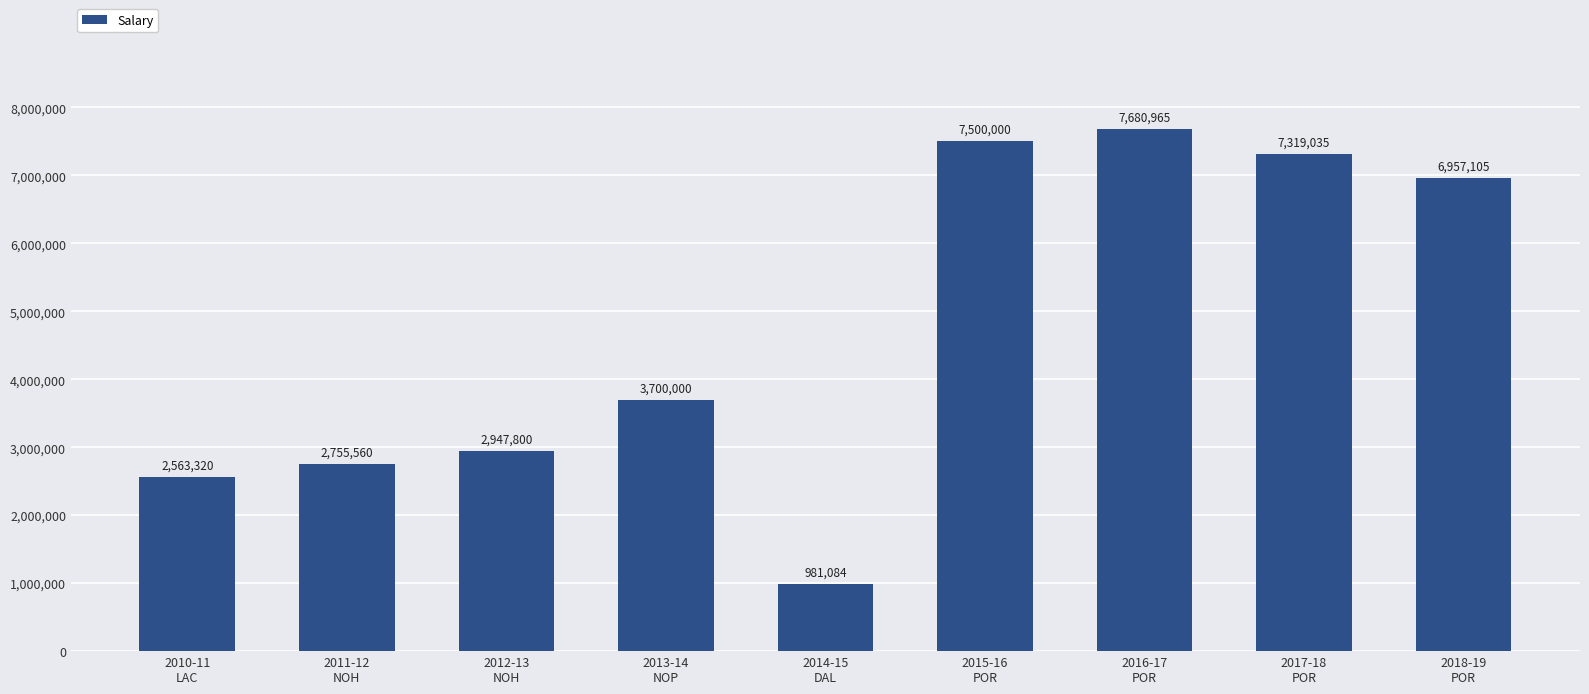

What is the greatest value displayed?

7680965